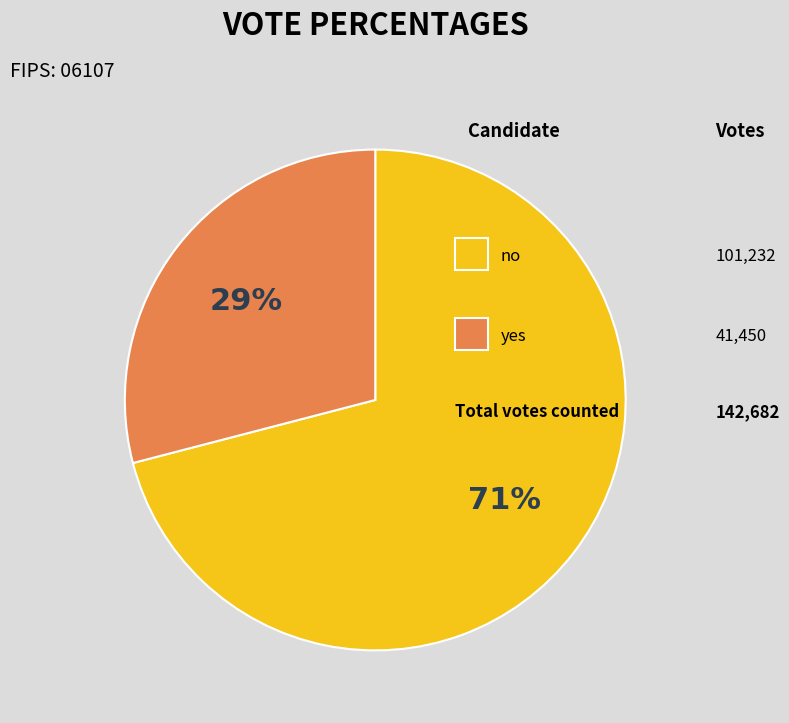

Does any single category account for the majority?

Yes